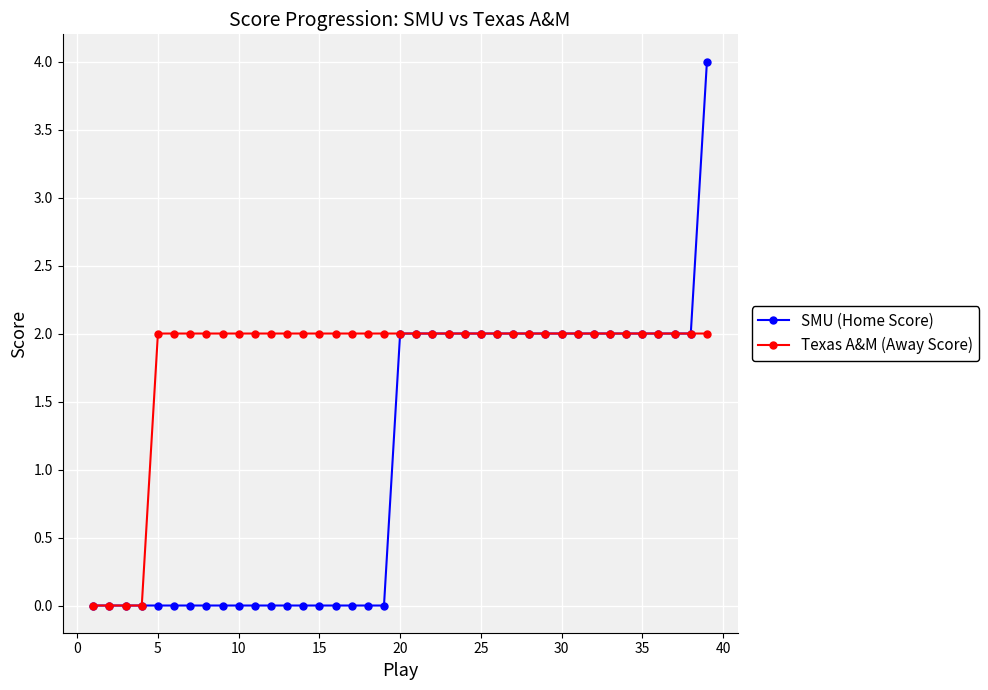

How many series are shown in this chart?

2